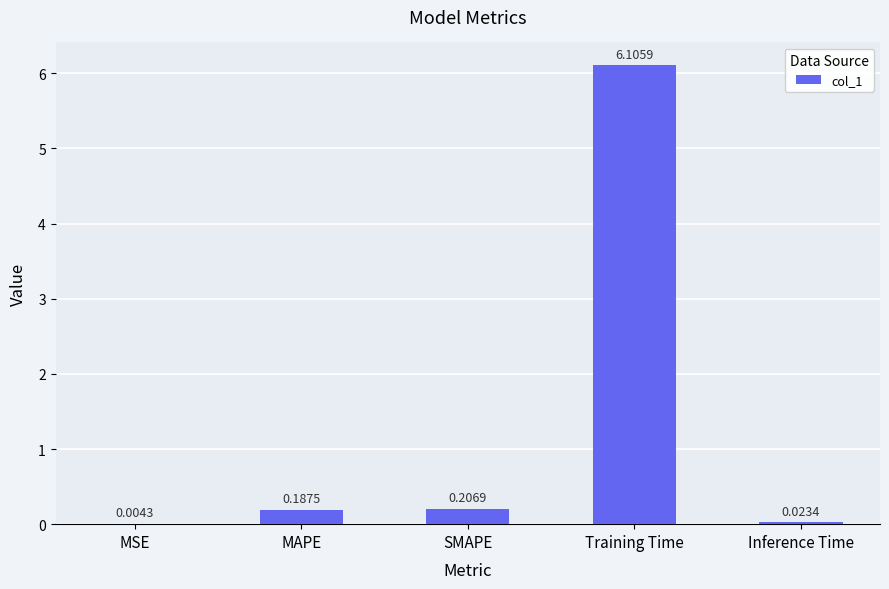

What is the sum of all values?

6.5